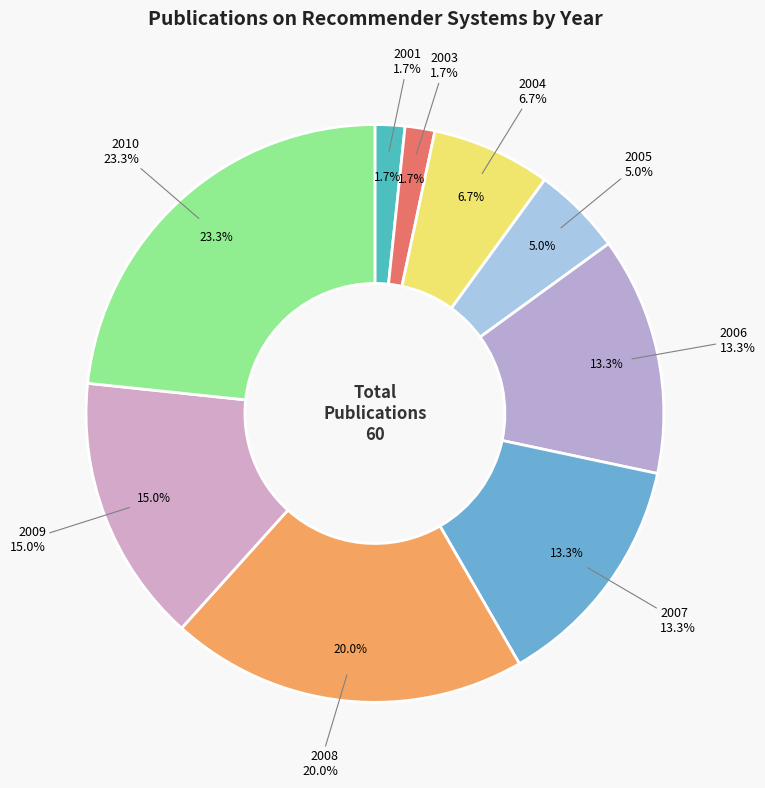

To the nearest percent, what is the difference between the largest and smallest slice percentages?

22%